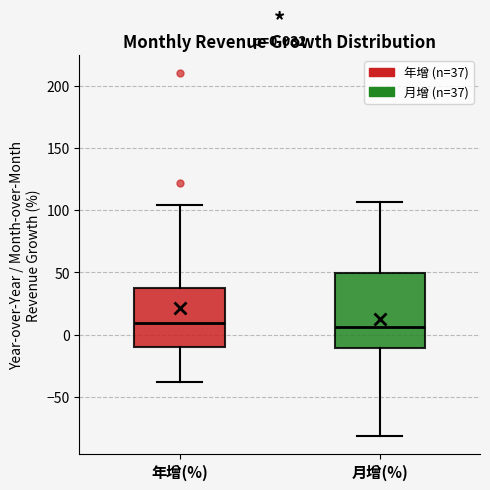

Comparing the boxes themselves (not the whiskers), which one is the tallest?

月增(%)